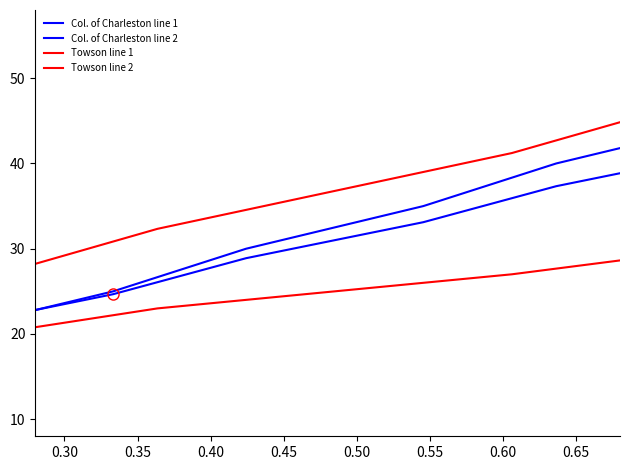

The value of Towson line 2 at 0.35 is 41.2. True or false?

False